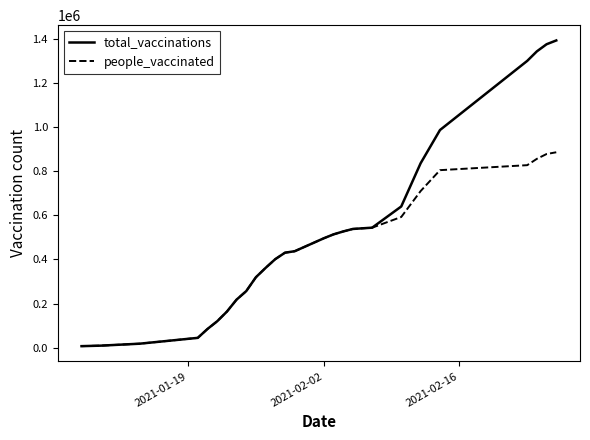

Which series has the widest spread of values?

total_vaccinations